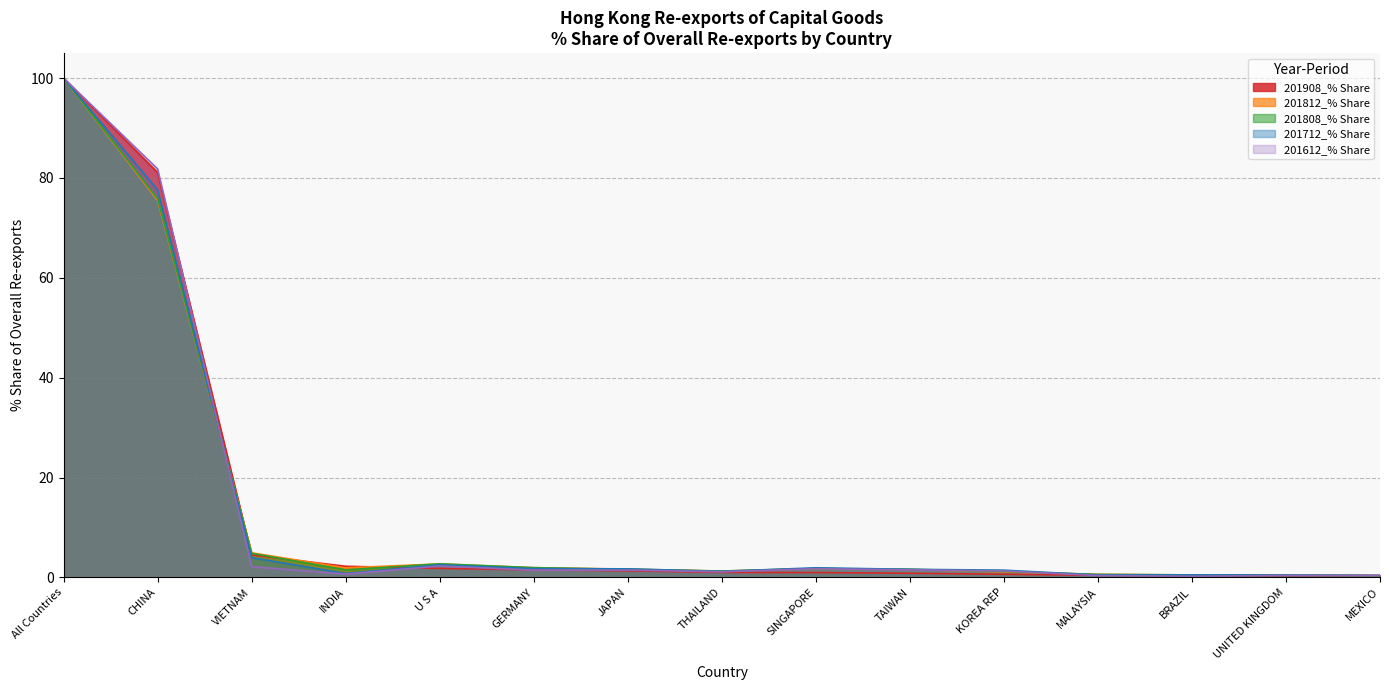

Reading right to left, transcribe all the data shown in this chart.

201908_% Share: MEXICO=0.4	UNITED KINGDOM=0.4	BRAZIL=0.4	MALAYSIA=0.4	KOREA REP=0.6	TAIWAN=0.8	SINGAPORE=1.0	THAILAND=1.0	JAPAN=1.3	GERMANY=1.5	U S A=1.8	INDIA=2.2	VIETNAM=4.5	CHINA=81.1	All Countries=100.0
201812_% Share: MEXICO=0.4	UNITED KINGDOM=0.5	BRAZIL=0.5	MALAYSIA=0.6	KOREA REP=1.1	TAIWAN=1.6	SINGAPORE=1.8	THAILAND=1.3	JAPAN=1.7	GERMANY=2.0	U S A=2.7	INDIA=1.9	VIETNAM=4.9	CHINA=75.5	All Countries=100.0
201808_% Share: MEXICO=0.4	UNITED KINGDOM=0.5	BRAZIL=0.5	MALAYSIA=0.6	KOREA REP=1.2	TAIWAN=1.6	SINGAPORE=1.8	THAILAND=1.3	JAPAN=1.6	GERMANY=2.0	U S A=2.7	INDIA=1.5	VIETNAM=4.8	CHINA=75.8	All Countries=100.0
201712_% Share: MEXICO=0.4	UNITED KINGDOM=0.5	BRAZIL=0.5	MALAYSIA=0.5	KOREA REP=1.5	TAIWAN=1.6	SINGAPORE=1.9	THAILAND=1.2	JAPAN=1.7	GERMANY=1.8	U S A=2.5	INDIA=0.8	VIETNAM=4.0	CHINA=77.6	All Countries=100.0
201612_% Share: MEXICO=0.4	UNITED KINGDOM=0.4	BRAZIL=0.2	MALAYSIA=0.4	KOREA REP=1.3	TAIWAN=1.5	SINGAPORE=1.8	THAILAND=1.1	JAPAN=1.5	GERMANY=1.5	U S A=2.3	INDIA=0.7	VIETNAM=2.2	CHINA=81.8	All Countries=100.0